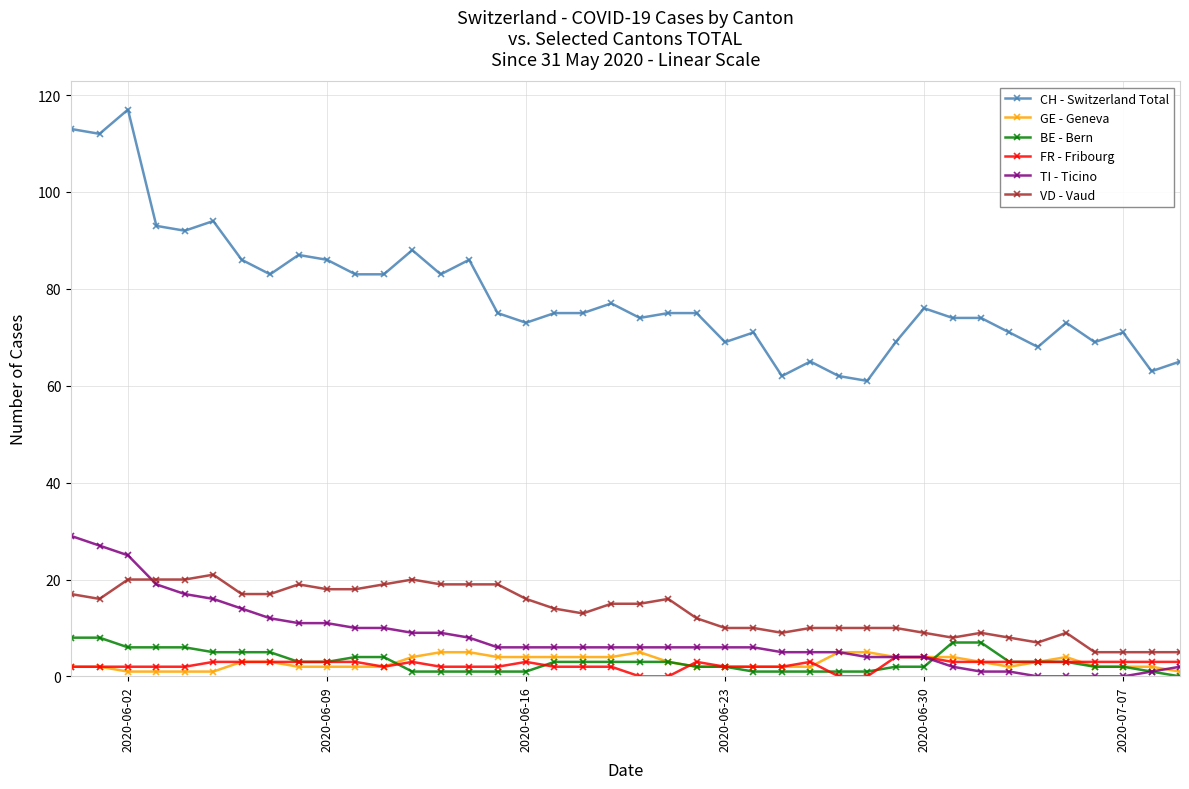

Which series has the largest range (max minus min)?

CH - Switzerland Total